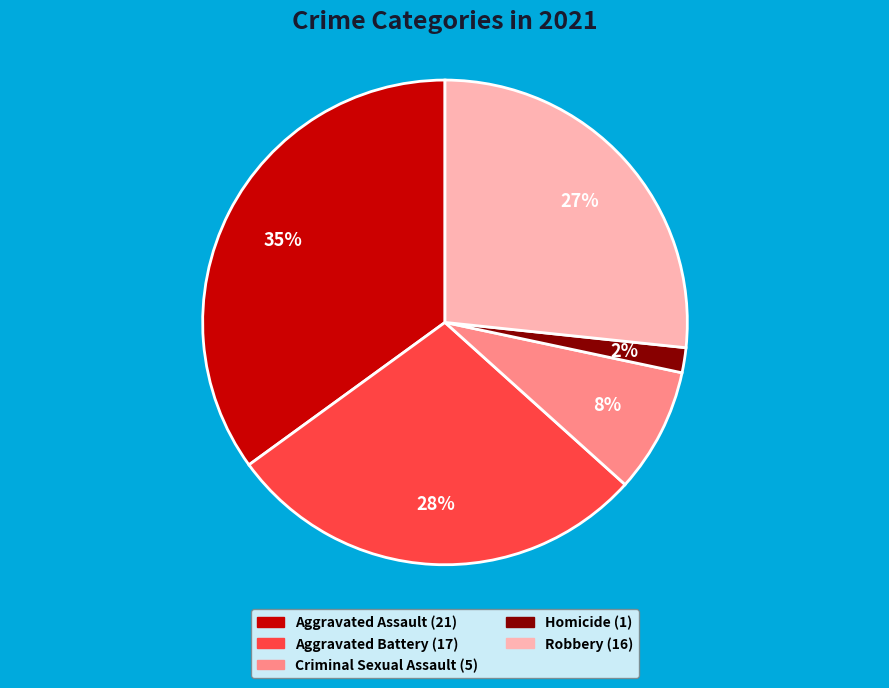

Which slice is the smallest?

Homicide